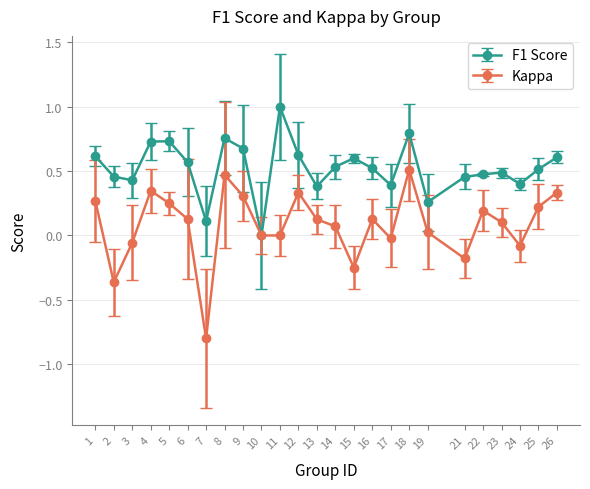

Which series changed the most between 8 and 26?

F1 Score